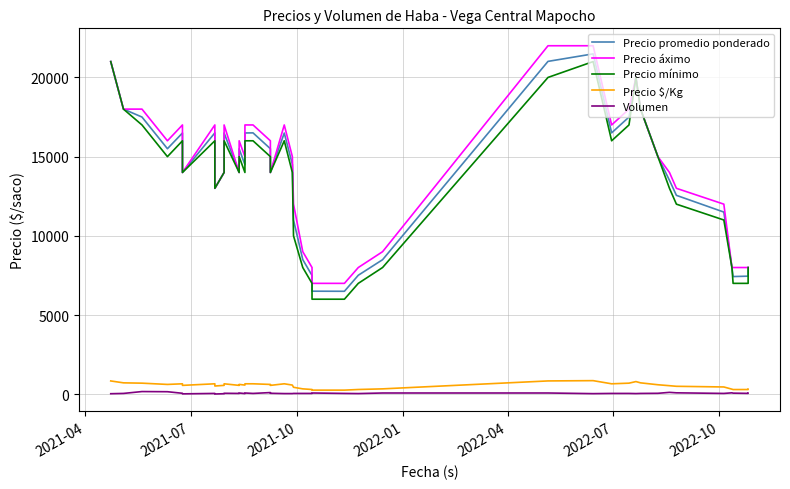

What is the minimum value for Precio mínimo?

6000